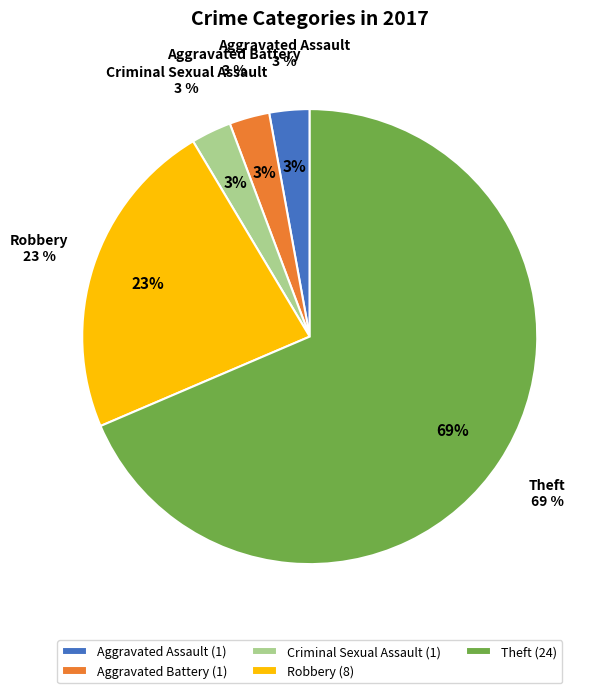

Combined, what portion of the pie is Criminal Sexual Assault and Aggravated Assault?

5.7%